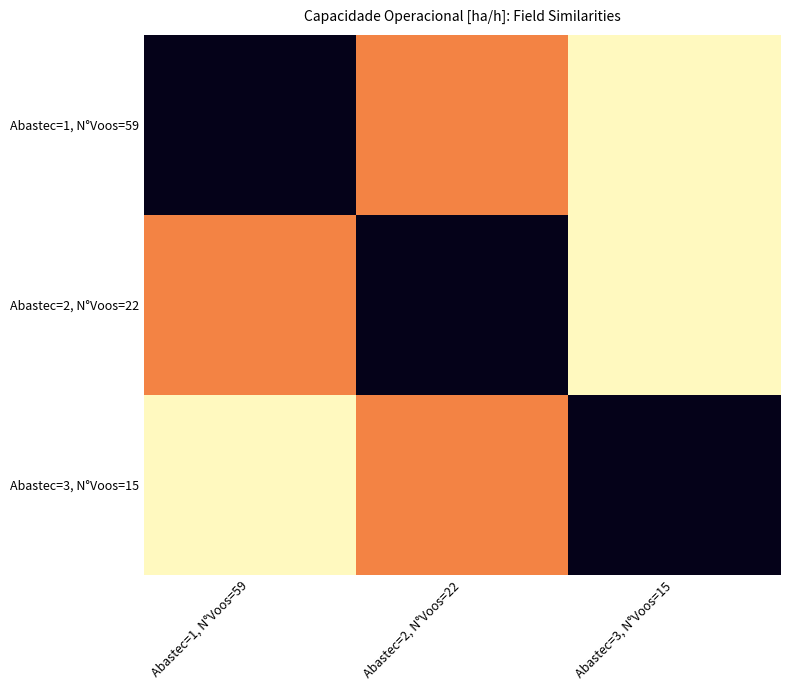

What is the total value across all series at Abastec=3, N°Voos=15?

34.5